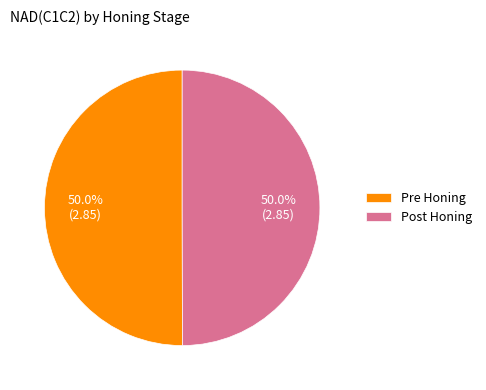

Is it true that Post Honing is 36% of the pie?

False